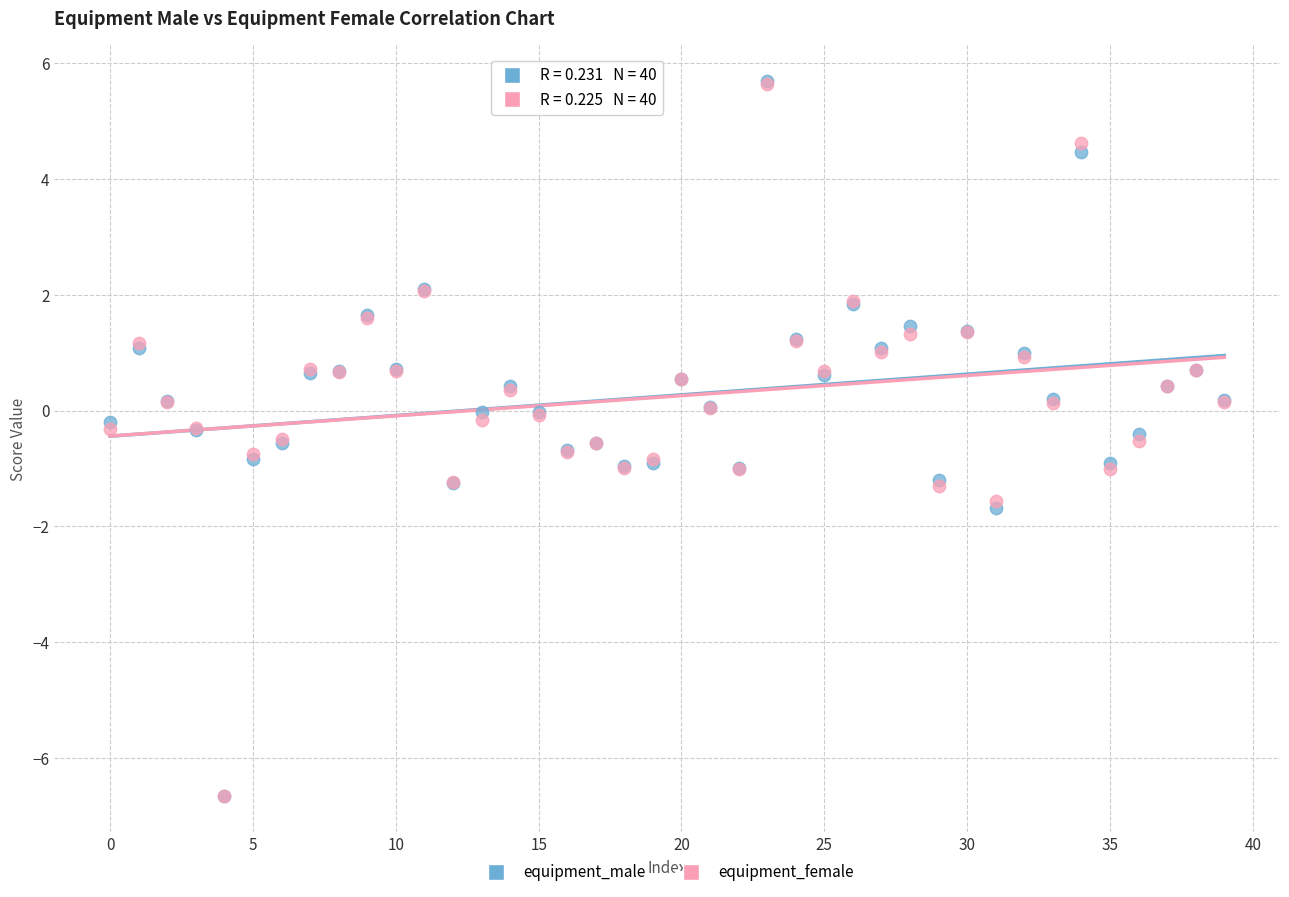

What are all the series names shown in the legend?

equipment_male, equipment_female